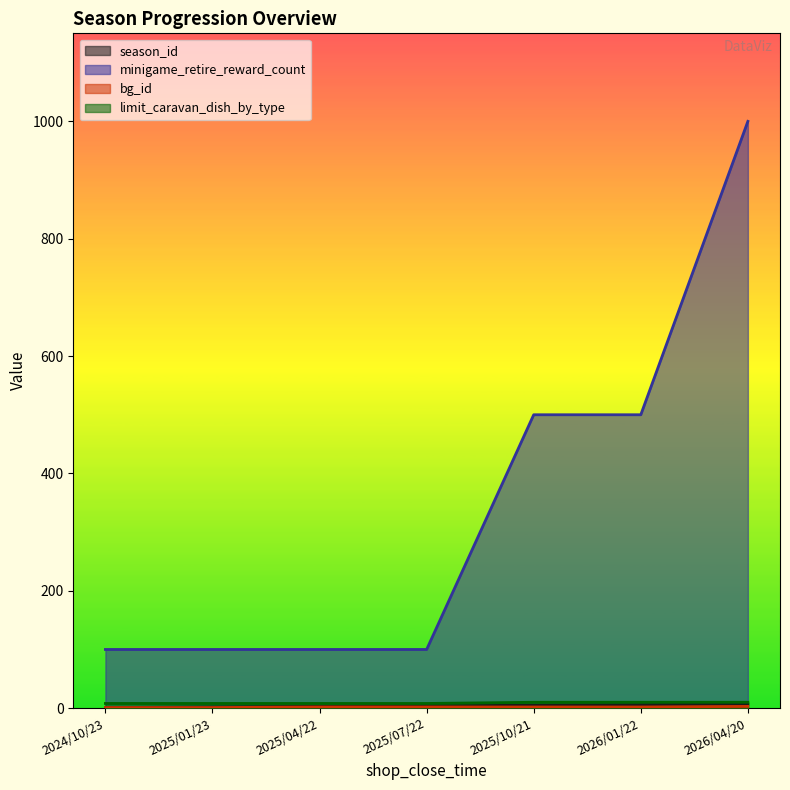

How many limit_caravan_dish_by_type values are between 8 and 10?

7